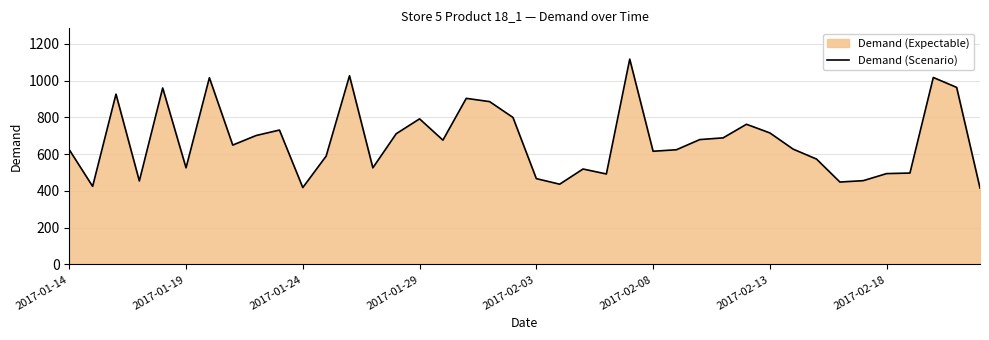

How many points are lower than both their immediate neighbors (excluding endpoints)?

11